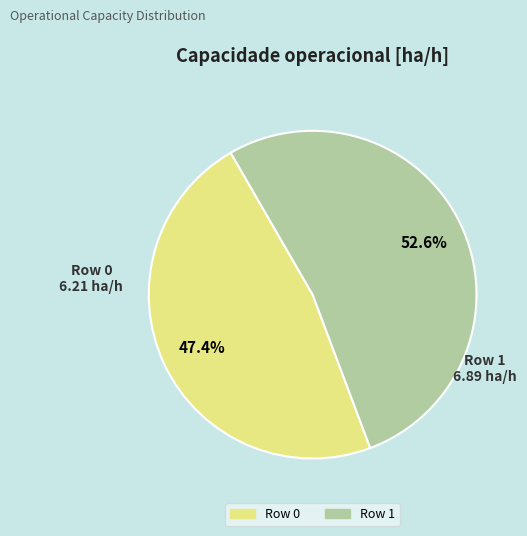

Which slice is the largest?

Row 1